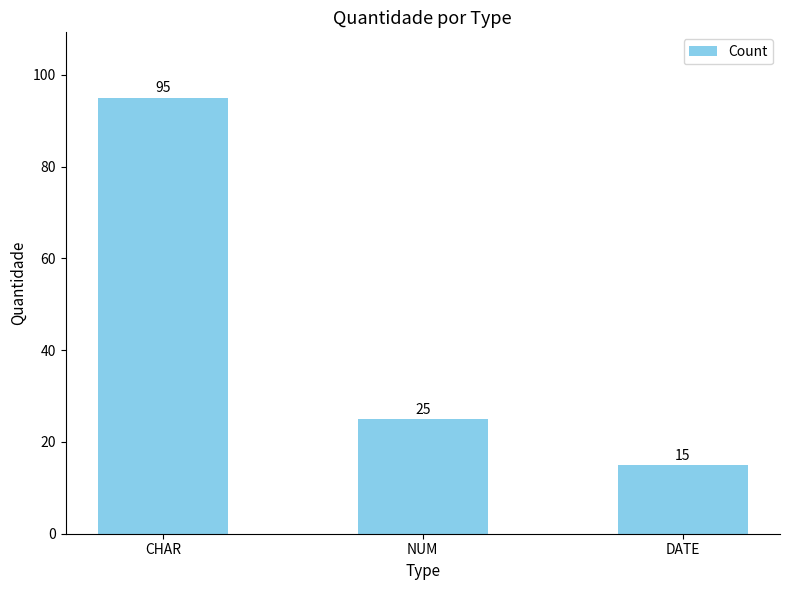

Where does the data first go above 25?

CHAR